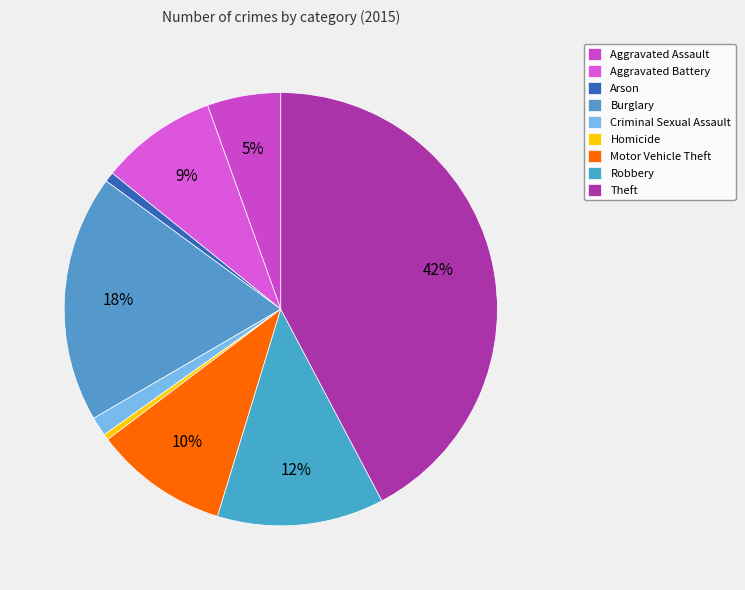

How many slices are in this pie chart?

9